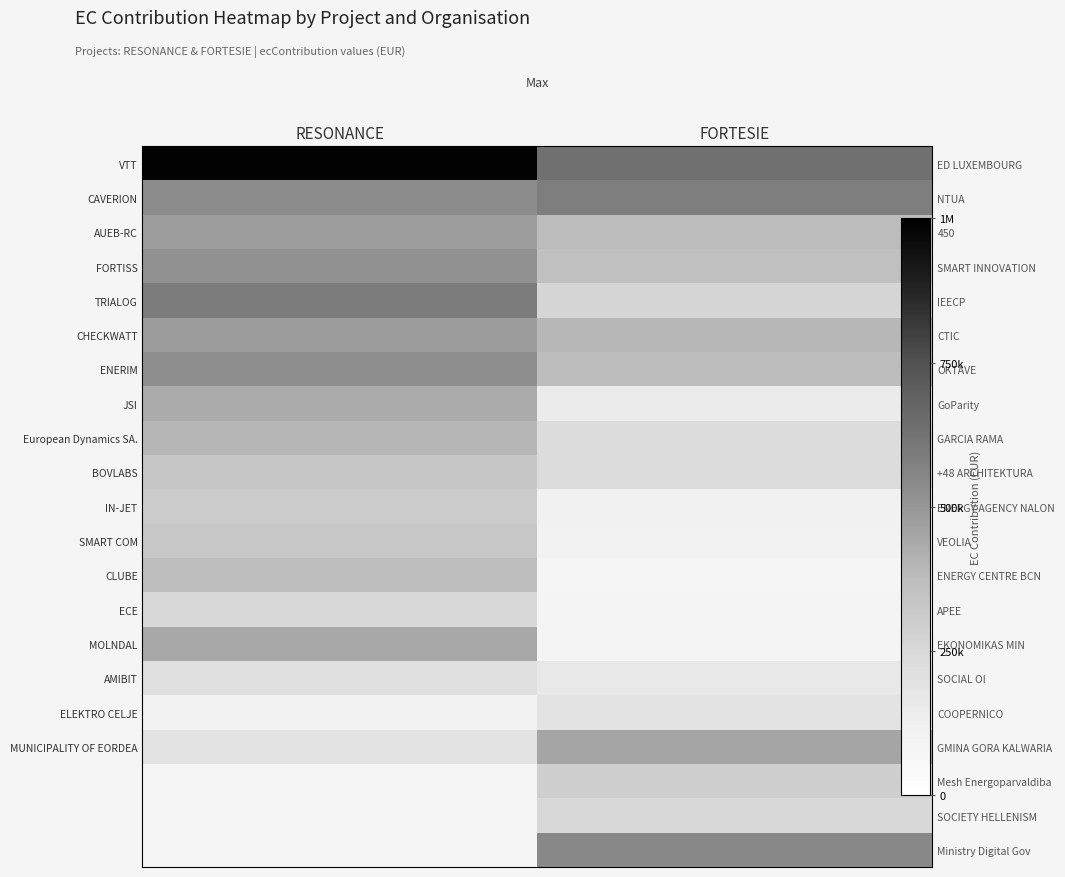

The value of FORTISS at RESONANCE is 222872.0. True or false?

False